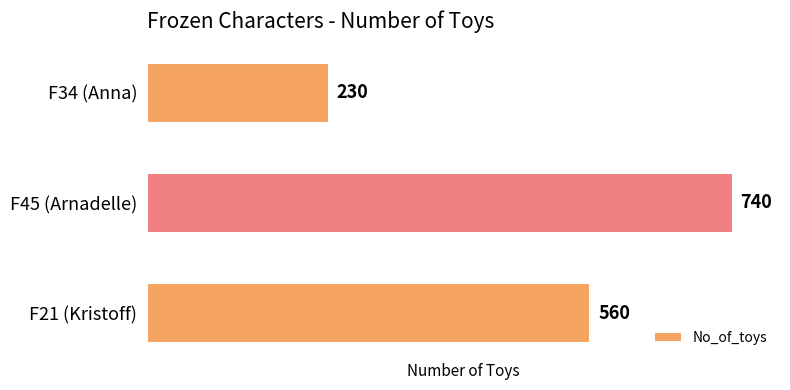

How many values are between 230 and 740?

3